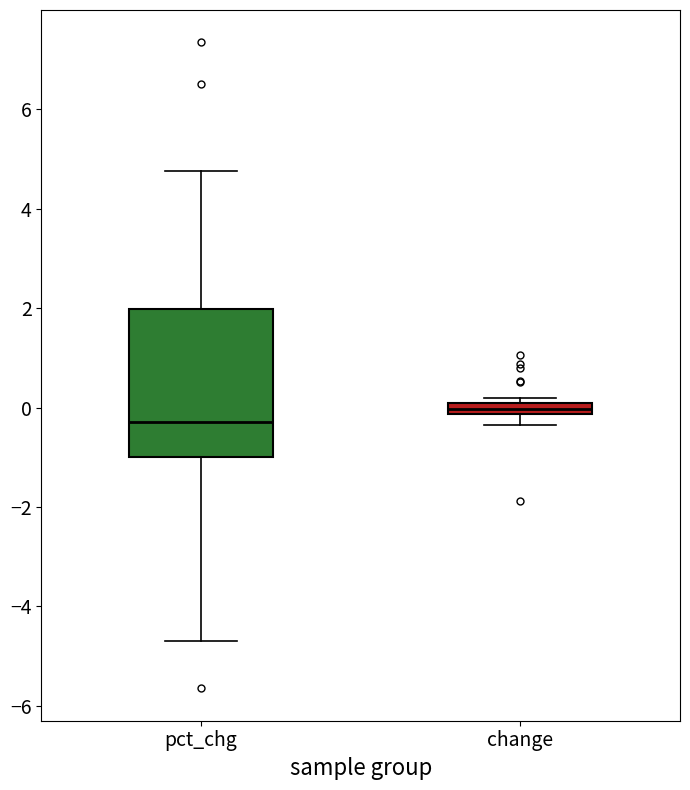

Where does the median line of the box for pct_chg sit on the y-axis? The values are not printed on the chart, so give them approximately, as read against the axis.

-0.2